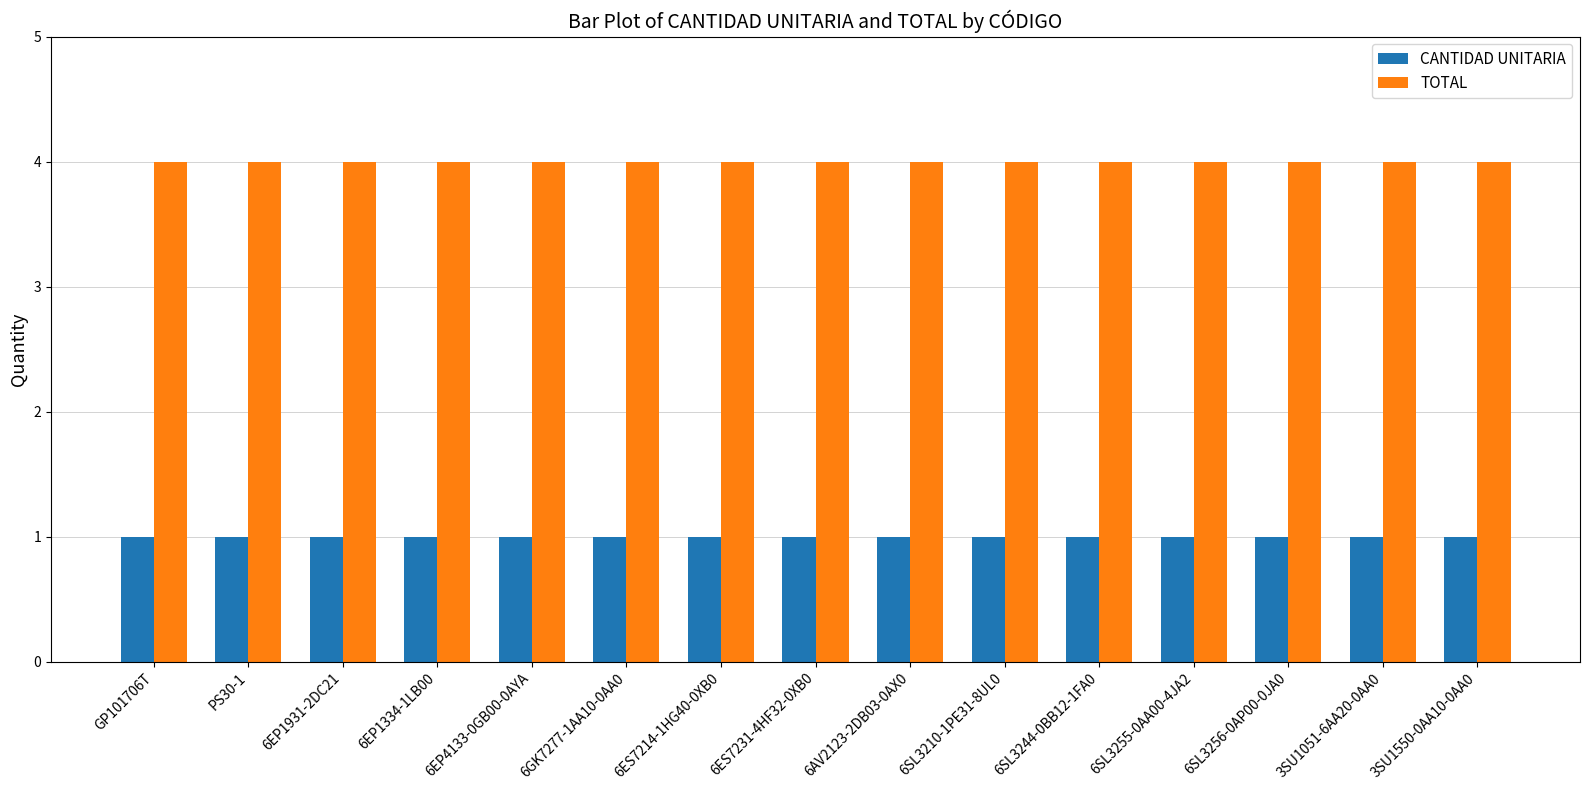

Rank the series by their average value, from highest to lowest.

TOTAL, CANTIDAD UNITARIA